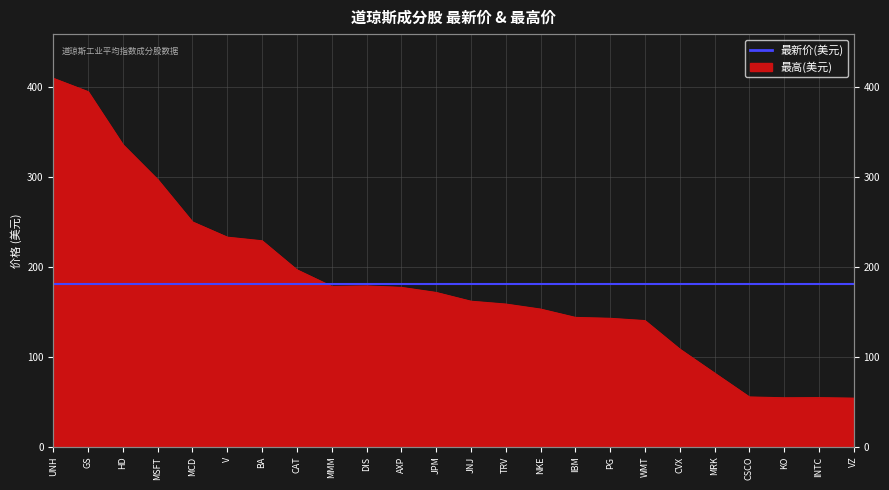

What is the label of the 21st point from the right?

MSFT